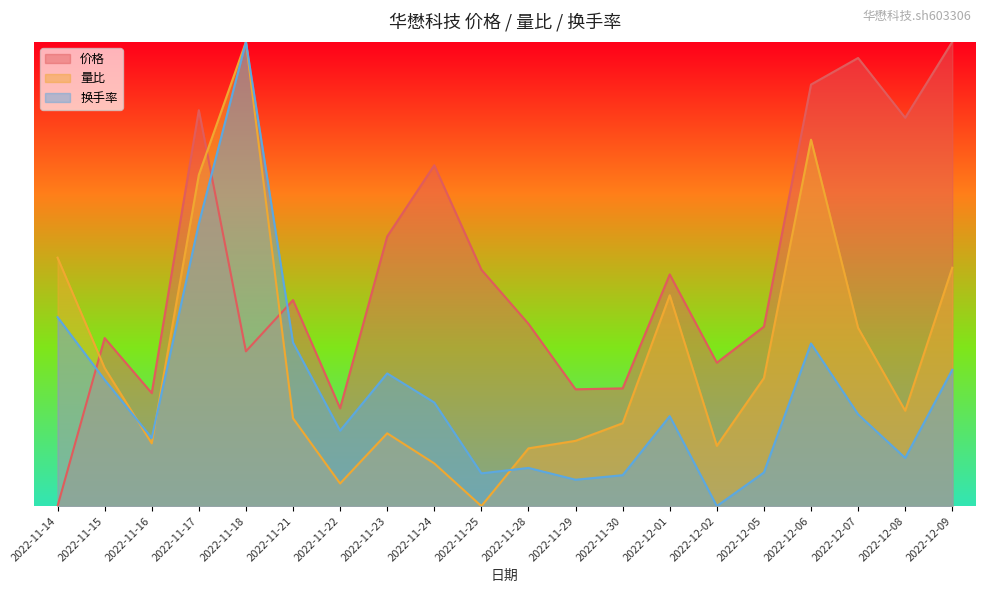

Which has a higher value, 2022-11-17 or 2022-12-07?

2022-12-07